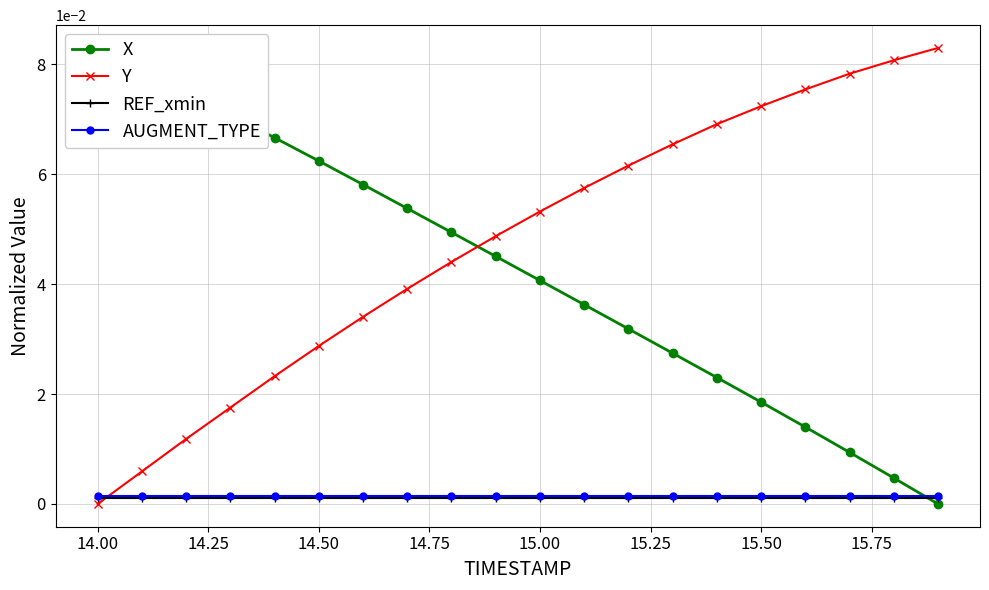

Reading left to right, what are all the values shown in this chart?

X: 0.1	0.1	0.1	0.1	0.1	0.1	0.1	0.1	0.0	0.0	0.0	0.0	0.0	0.0	0.0	0.0	0.0	0.0	0.0	0.0
Y: 0.0	0.0	0.0	0.0	0.0	0.0	0.0	0.0	0.0	0.0	0.1	0.1	0.1	0.1	0.1	0.1	0.1	0.1	0.1	0.1
REF_xmin: 0.0	0.0	0.0	0.0	0.0	0.0	0.0	0.0	0.0	0.0	0.0	0.0	0.0	0.0	0.0	0.0	0.0	0.0	0.0	0.0
AUGMENT_TYPE: 0.0	0.0	0.0	0.0	0.0	0.0	0.0	0.0	0.0	0.0	0.0	0.0	0.0	0.0	0.0	0.0	0.0	0.0	0.0	0.0